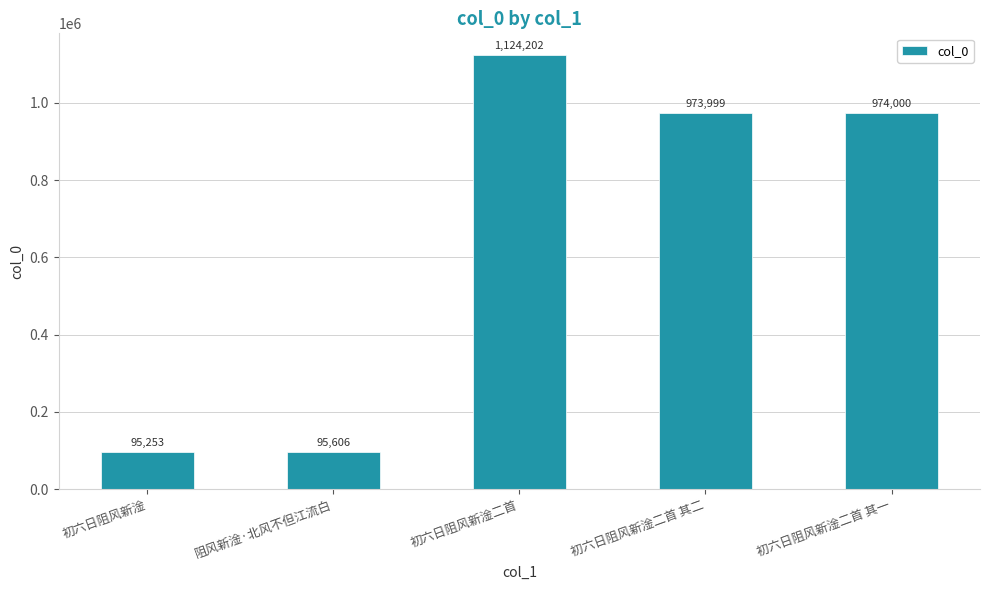

Which category has the highest value across all series?

初六日阻风新淦二首